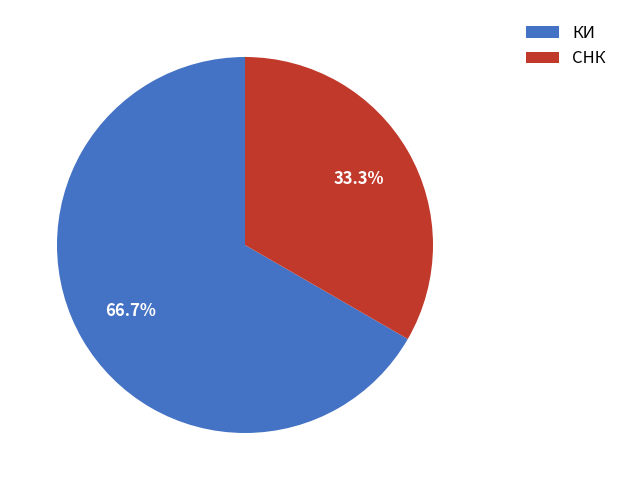

What is the smallest slice in the pie chart?

СНК